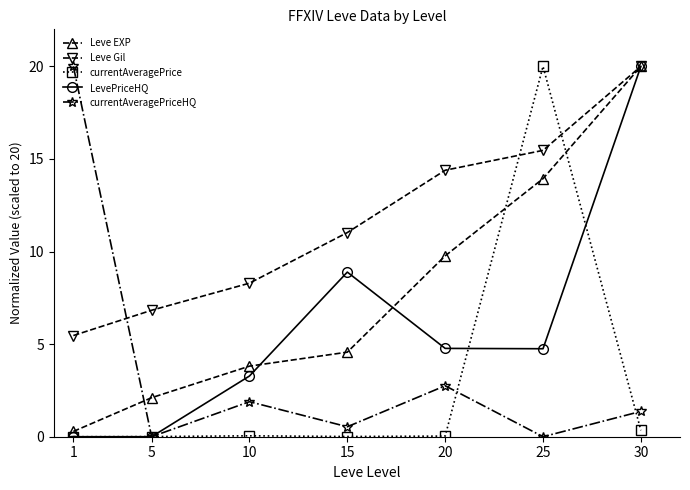

How many times do Leve EXP and currentAveragePriceHQ cross each other?

1